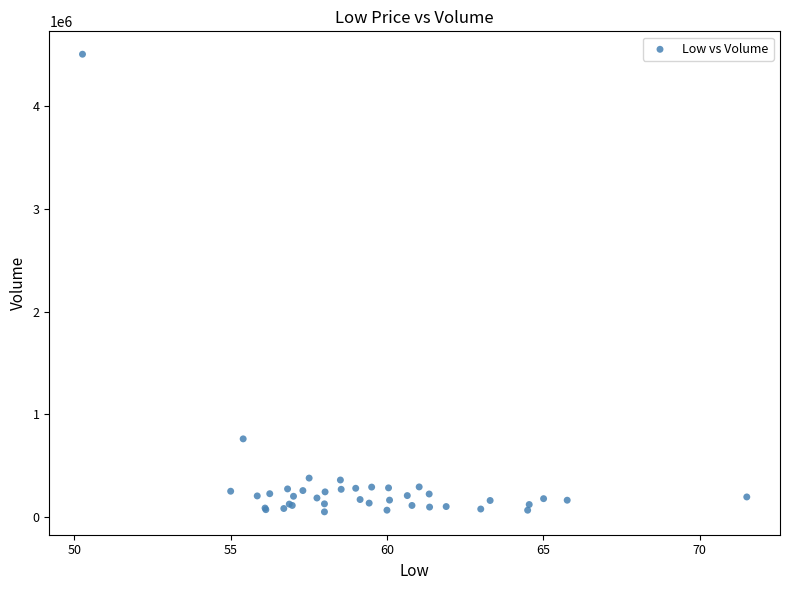

What Y value in the scatter plot is closest to 2278950?

761400